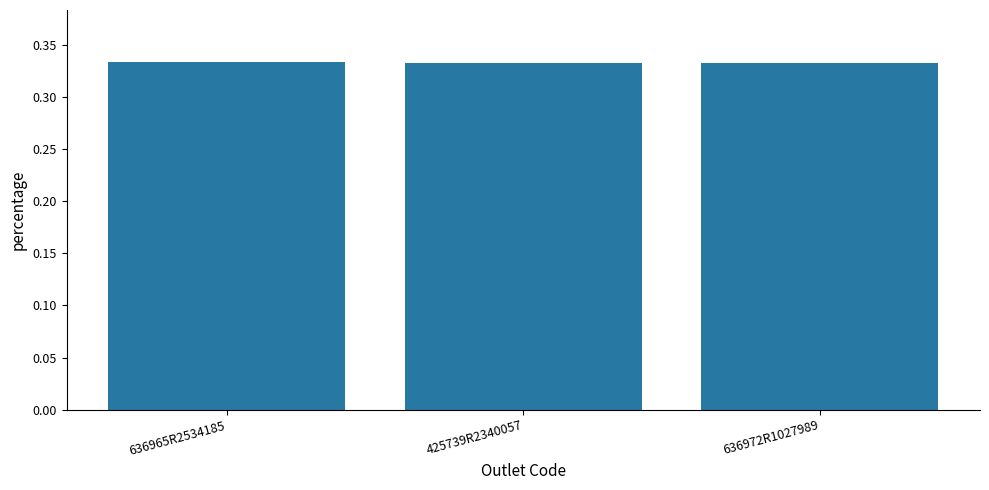

What is the label of the 2nd bar from the right?

425739R2340057